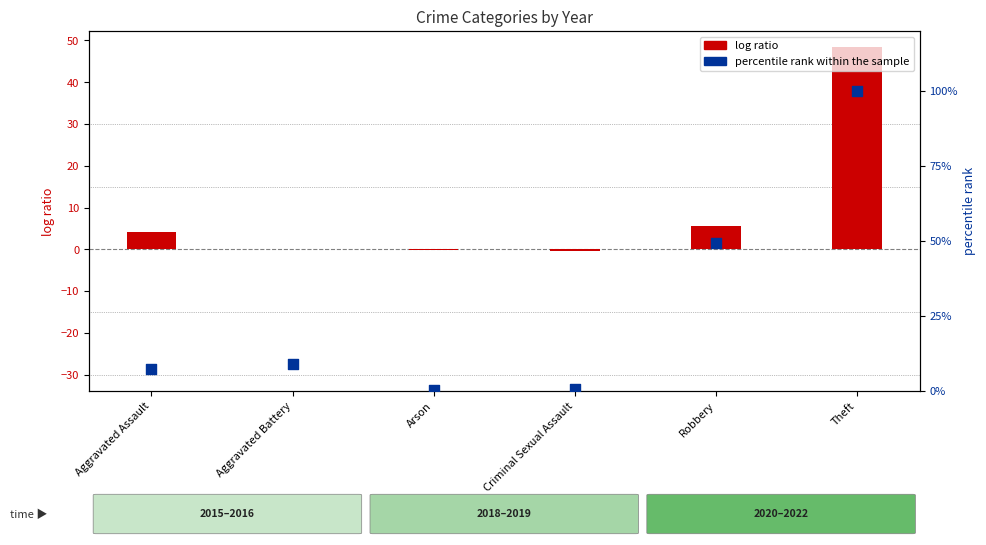

Is the value of percentile rank within the sample at Robbery greater than the value of log ratio at Aggravated Battery?

Yes